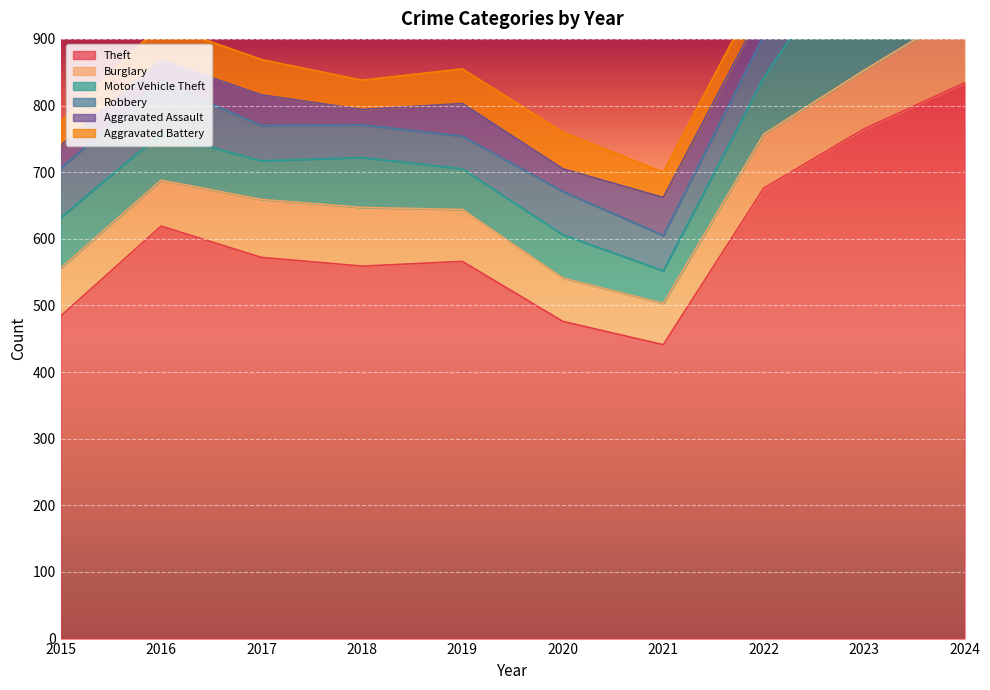

How many lines are shown in the chart?

6